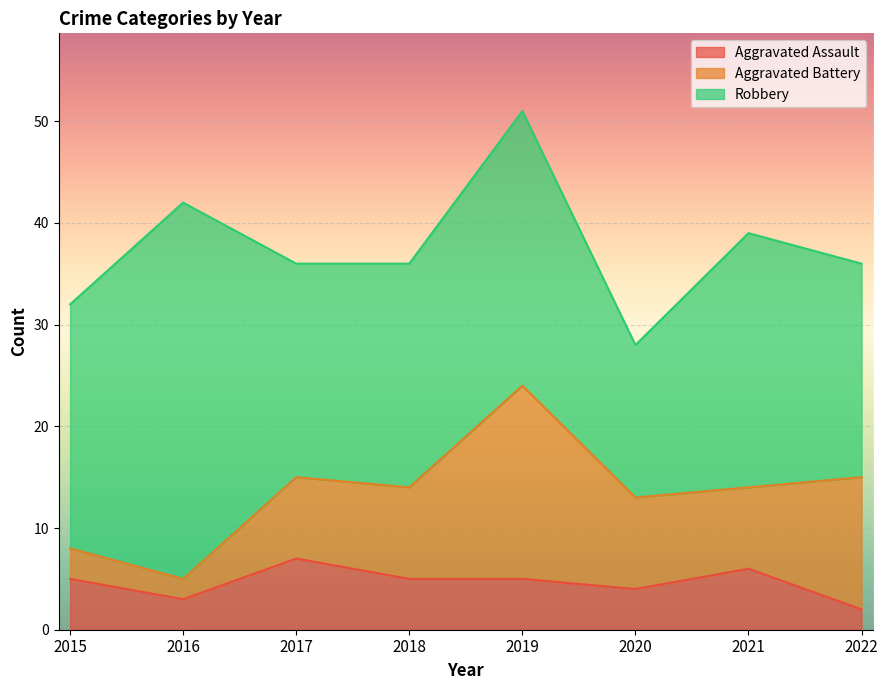

What is the value of the Aggravated Assault point at the 1st from the left?

5